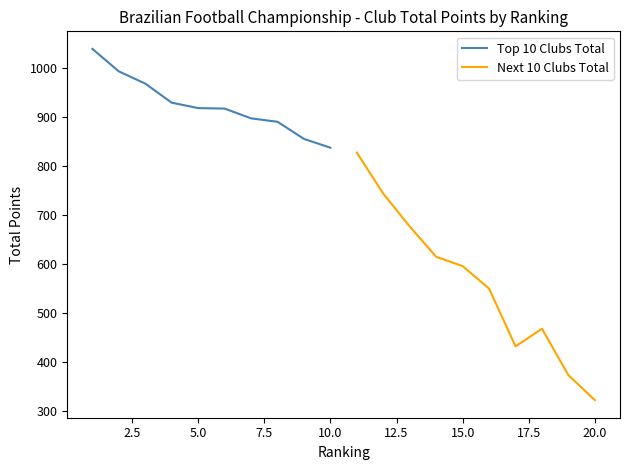

What is the minimum value for Top 10 Clubs Total?

838